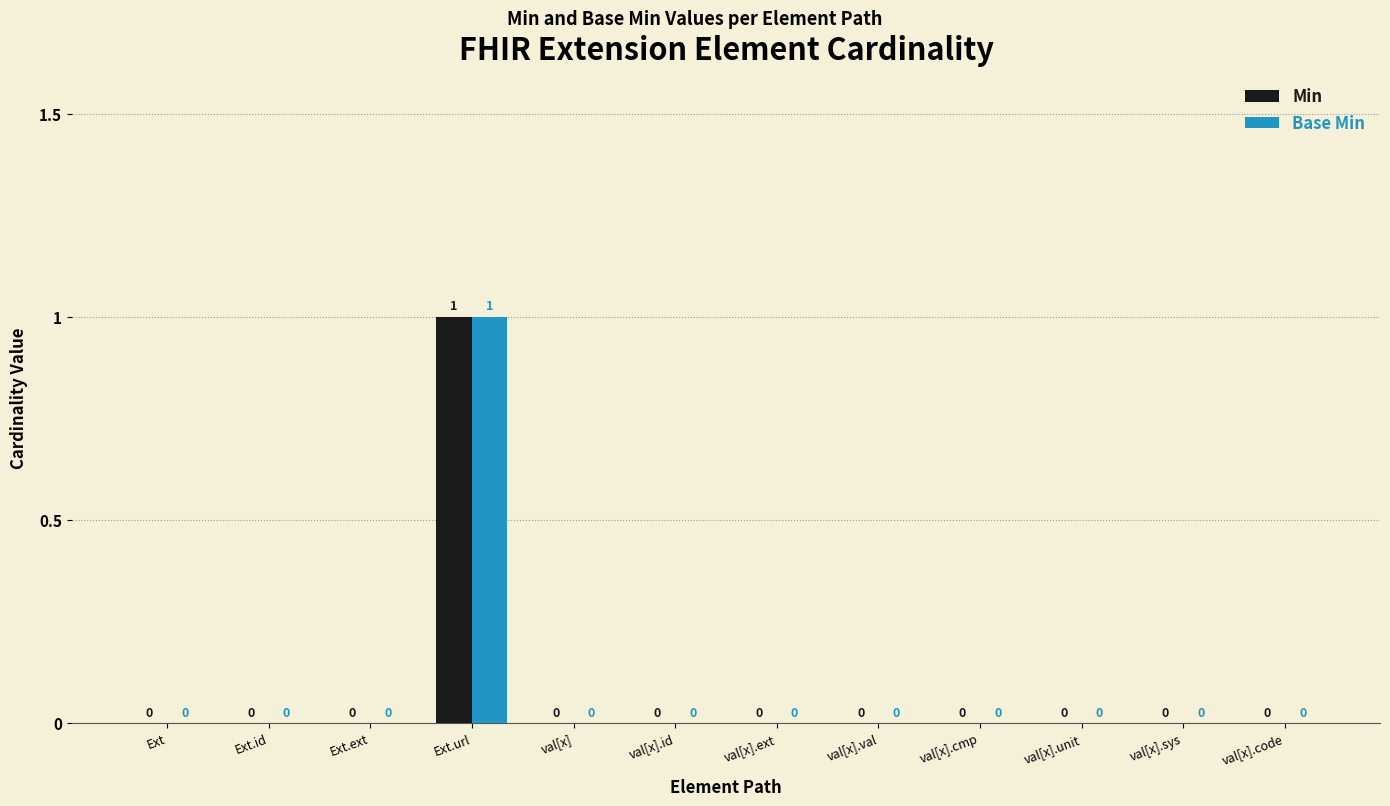

Is it true that Base Min equals 0 at val[x].cmp?

True